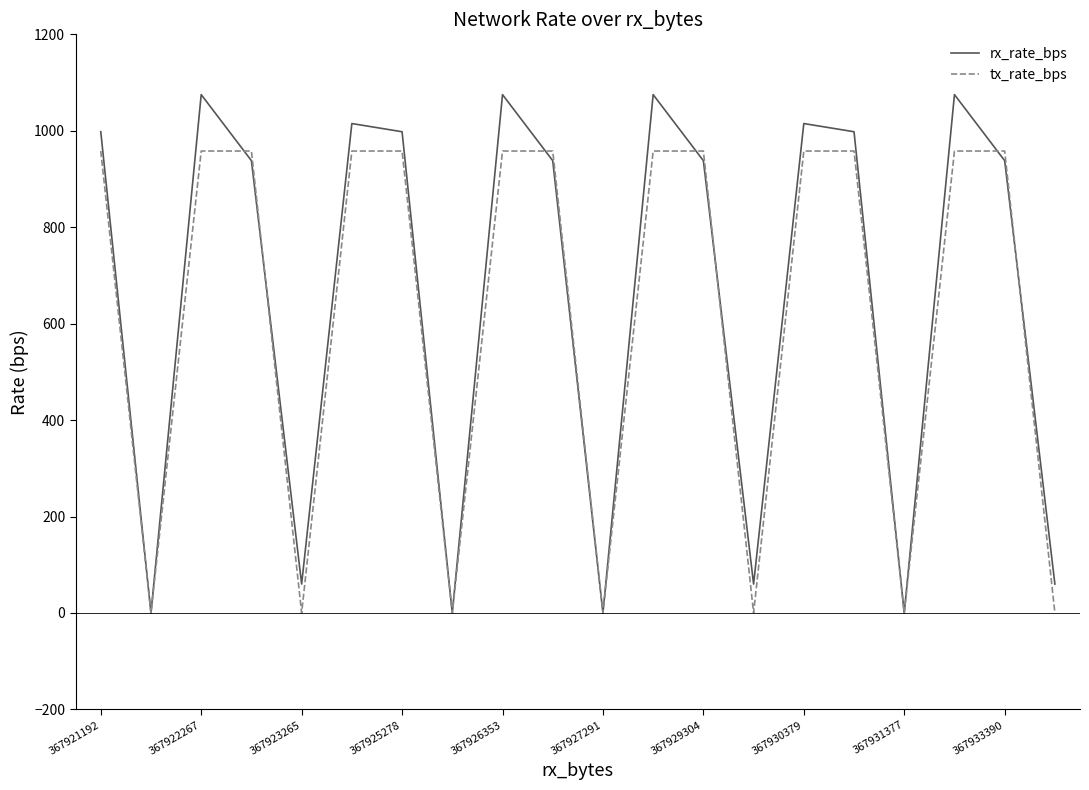

After their last crossing, which series has the higher values: tx_rate_bps or rx_rate_bps?

rx_rate_bps